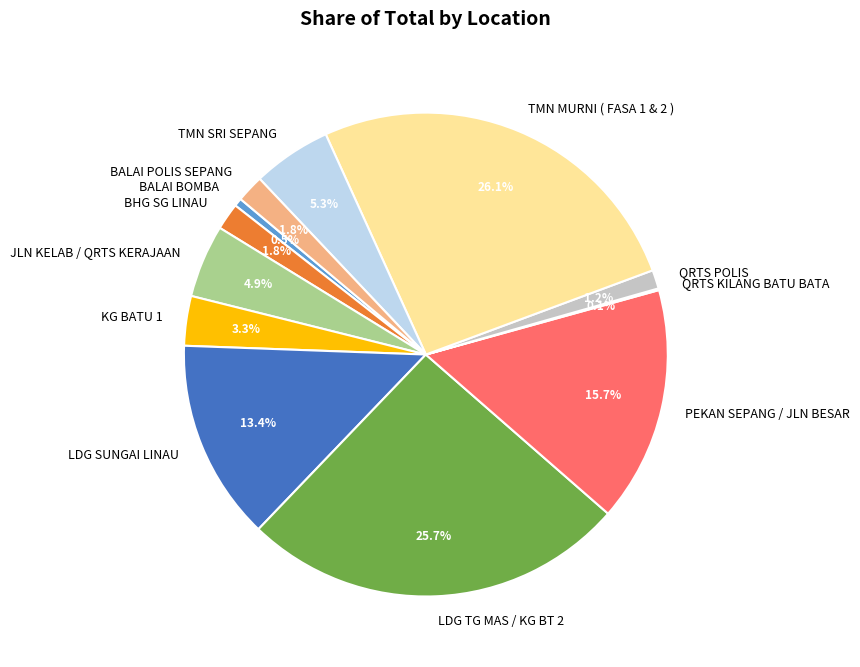

Which has a higher value, TMN MURNI ( FASA 1 & 2 ) or JLN KELAB / QRTS KERAJAAN?

TMN MURNI ( FASA 1 & 2 )